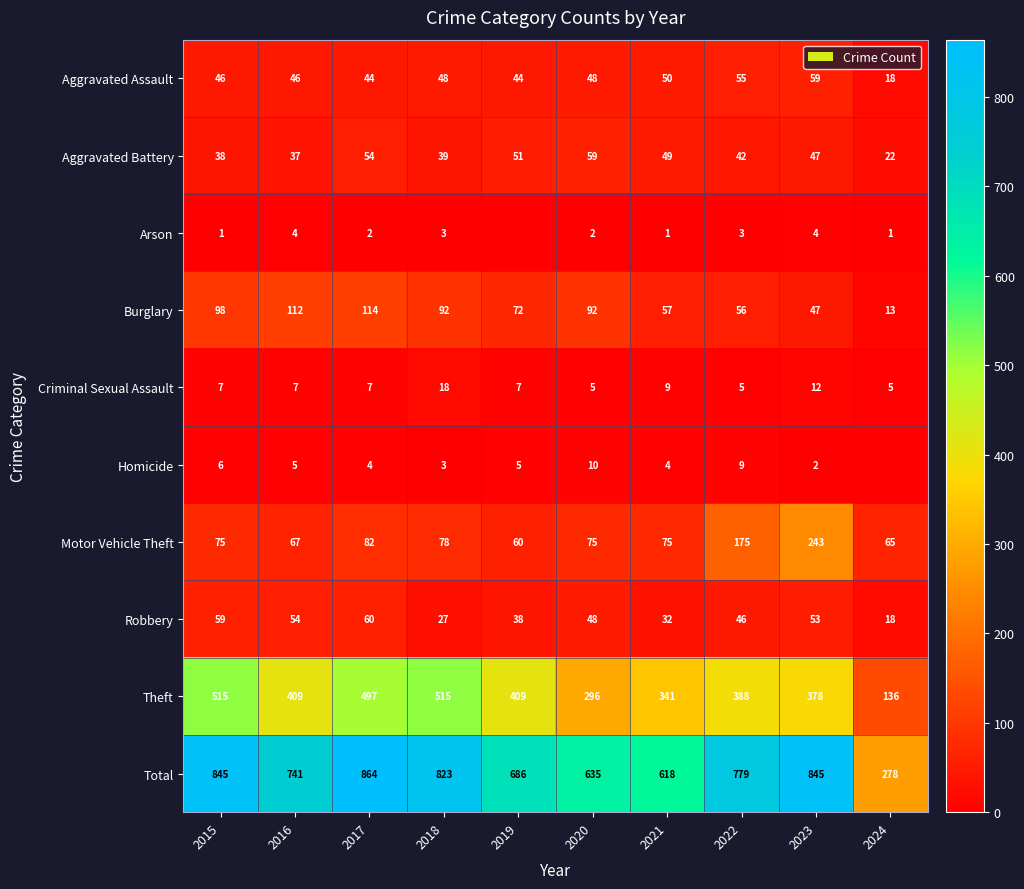

Rank the series at 2022 from highest to lowest value.

Total, Theft, Motor Vehicle Theft, Burglary, Aggravated Assault, Robbery, Aggravated Battery, Homicide, Criminal Sexual Assault, Arson